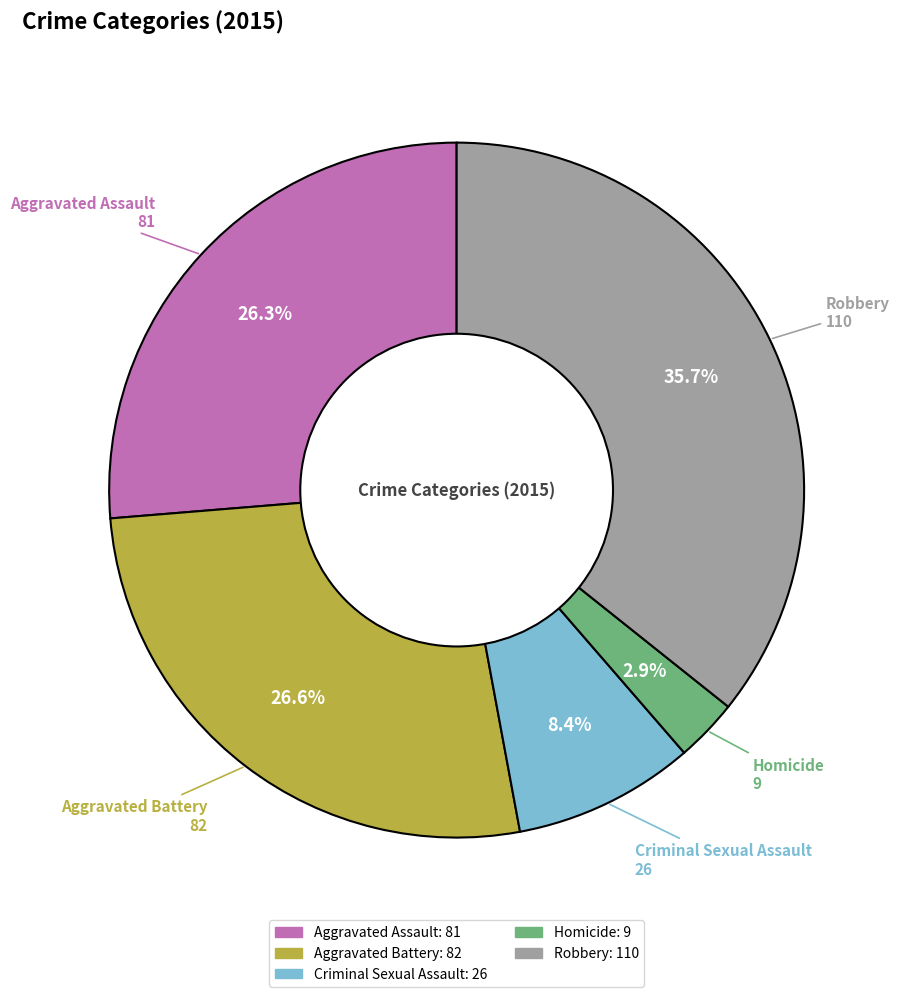

How many slices are in this pie chart?

5